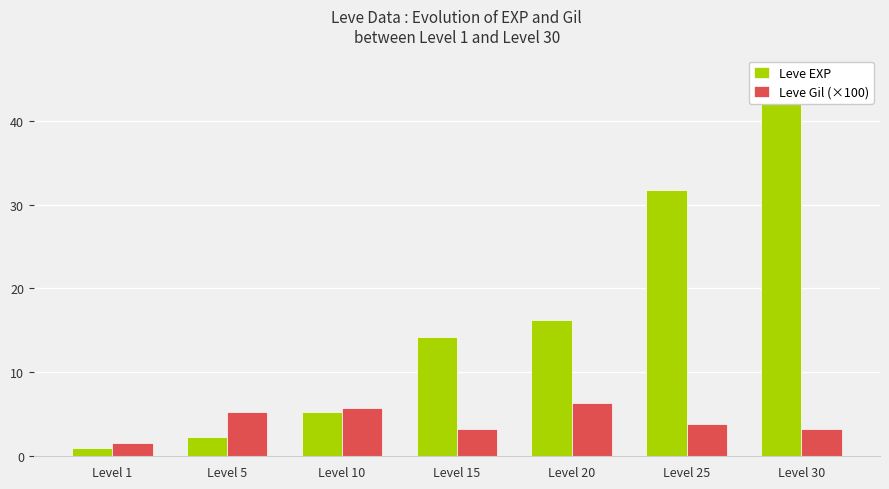

The value of Leve EXP at Level 20 is 16.3. True or false?

True